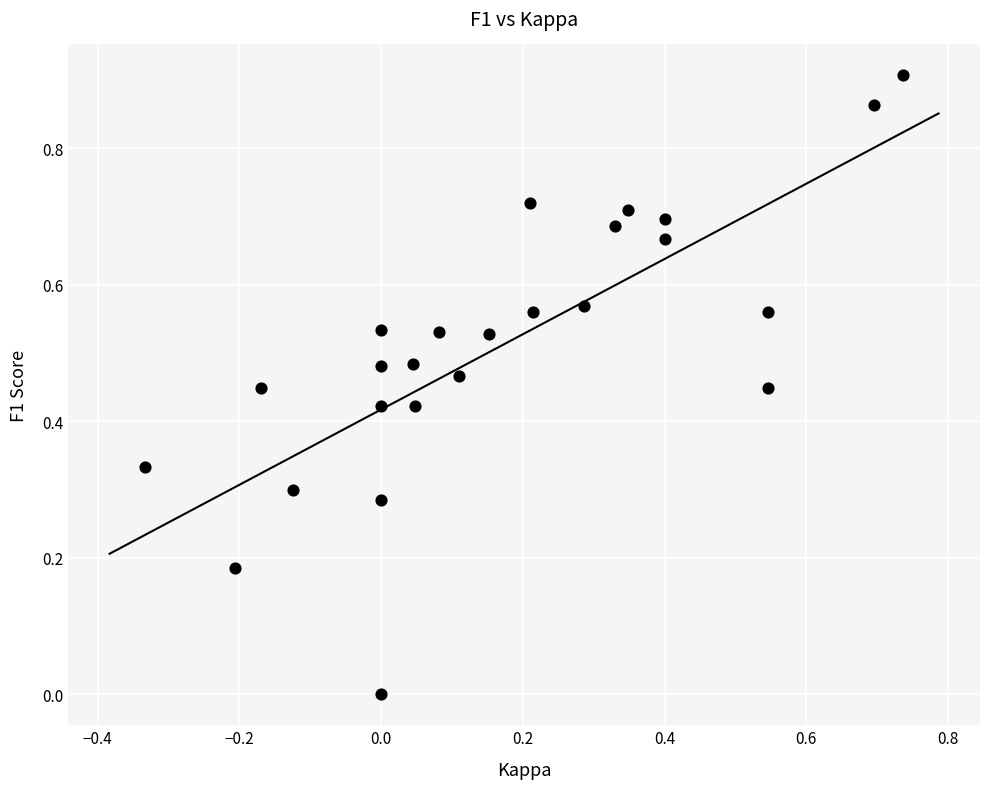

What is the range of X values (max minus min)?

1.1